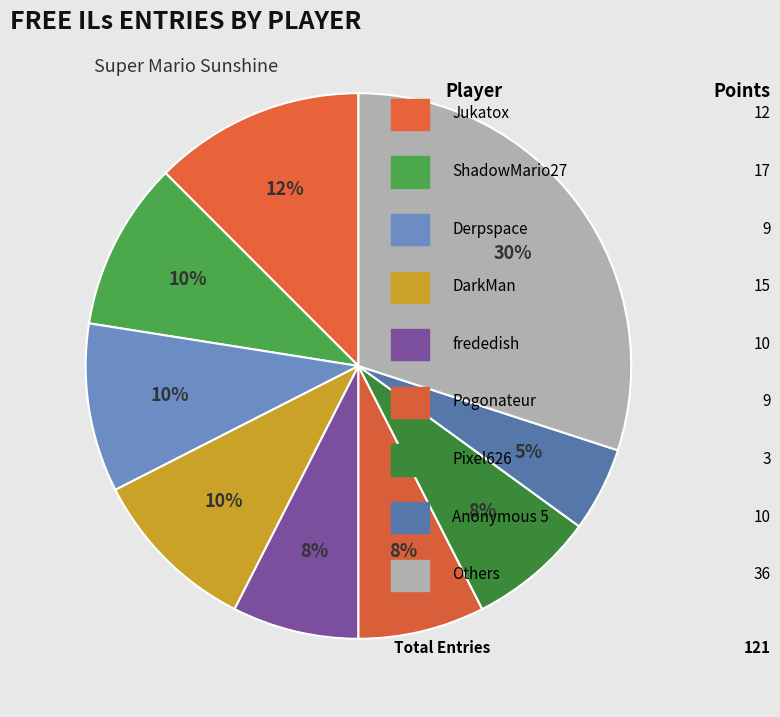

Does any single category account for the majority?

No